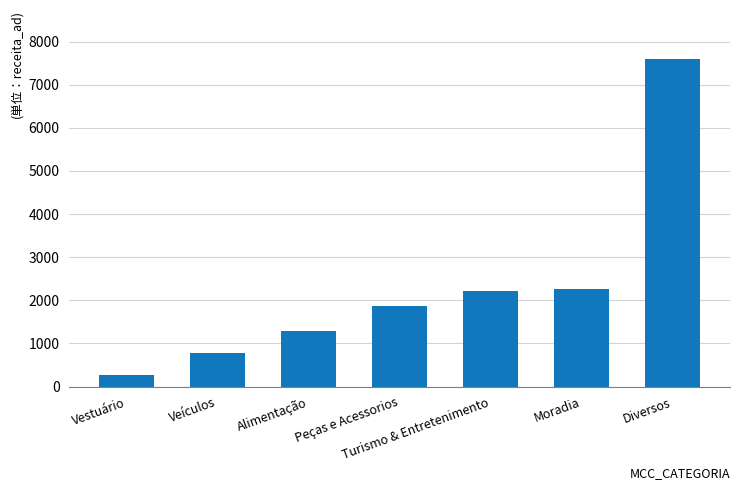

At which category does the chart reach its minimum across all series?

Vestuário